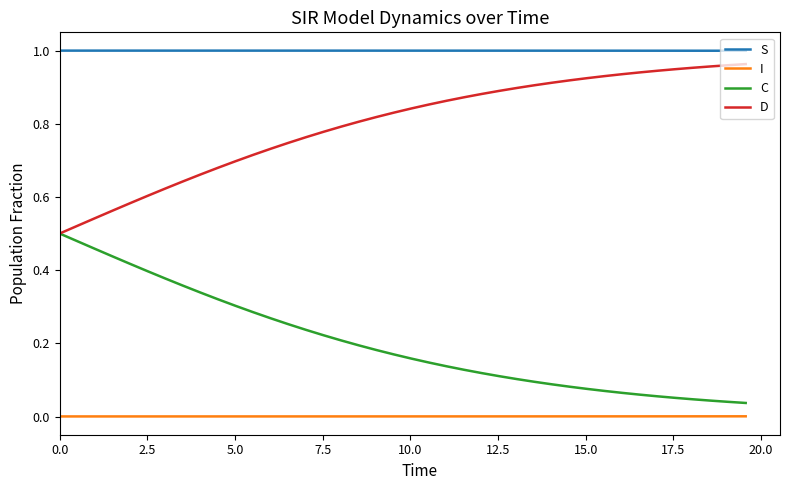

True or false: I and D cross at least once.

False